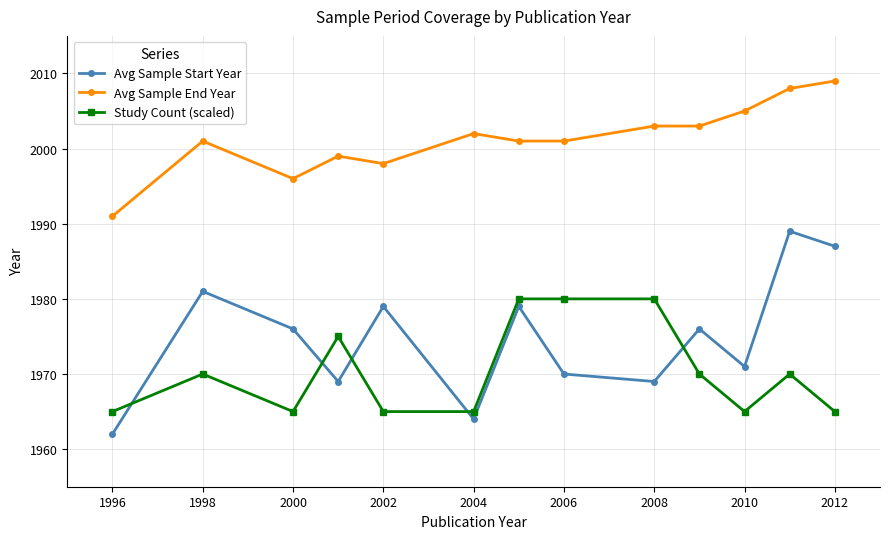

In Avg Sample Start Year, how many points are higher than both neighbors (excluding endpoints)?

5